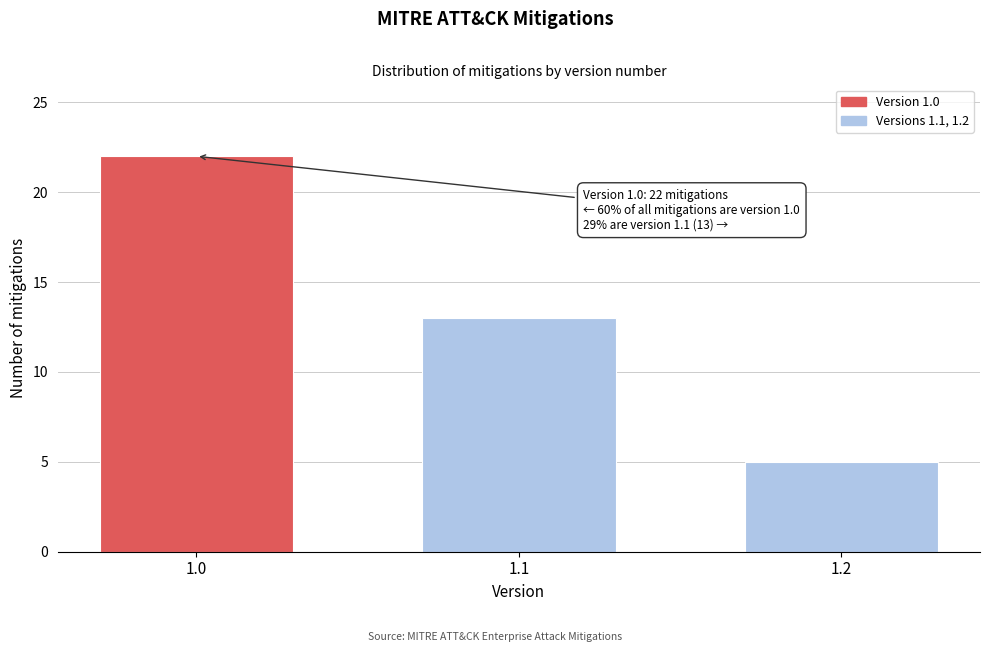

Reading left to right, what are all the values shown in this chart?

1.0=22	1.1=13	1.2=5